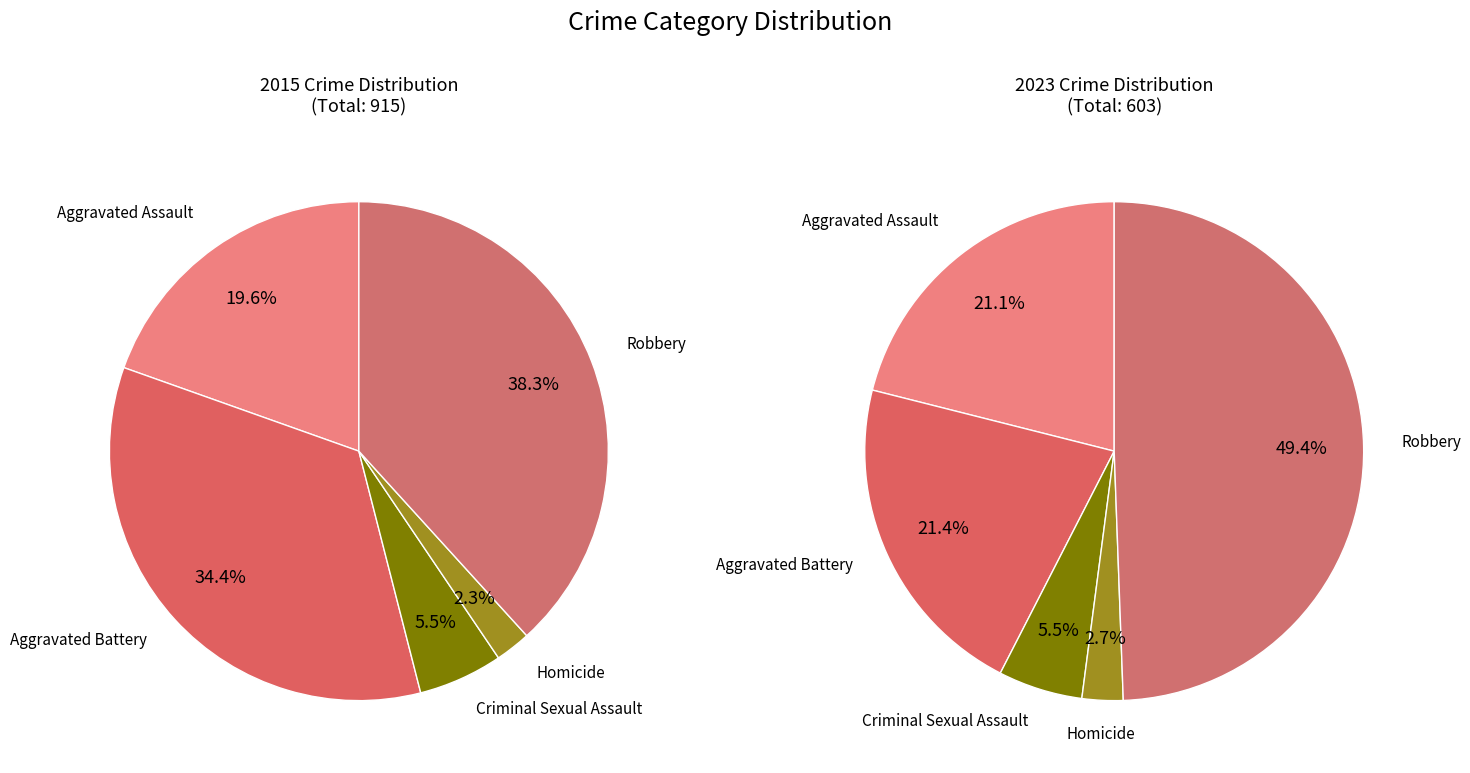

Count the number of slices in the pie.

5